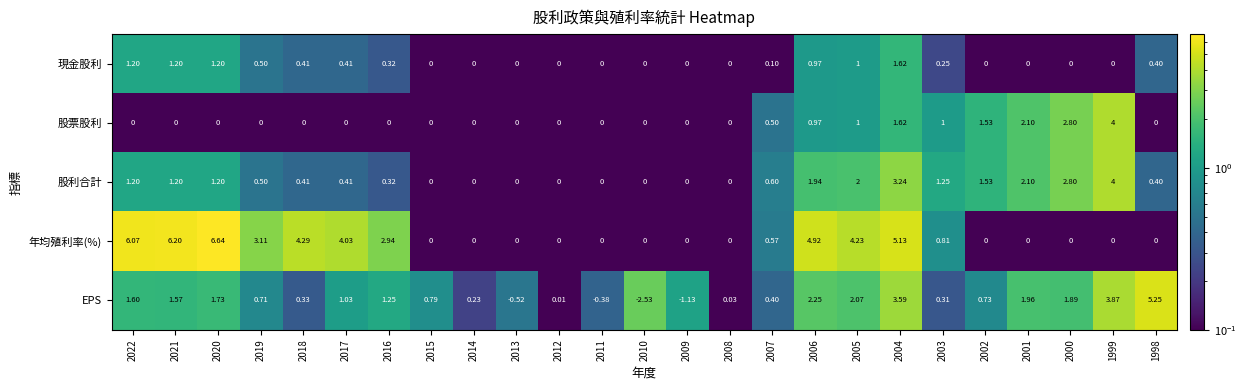

Which series has the largest total across all categories?

年均殖利率(%)